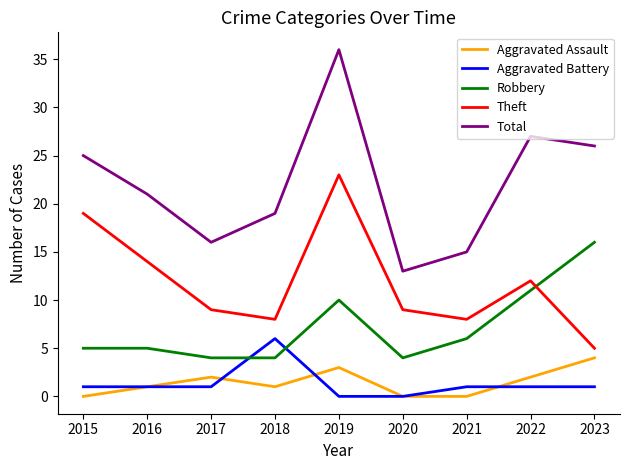

What are all the series names shown in the legend?

Aggravated Assault, Aggravated Battery, Robbery, Theft, Total